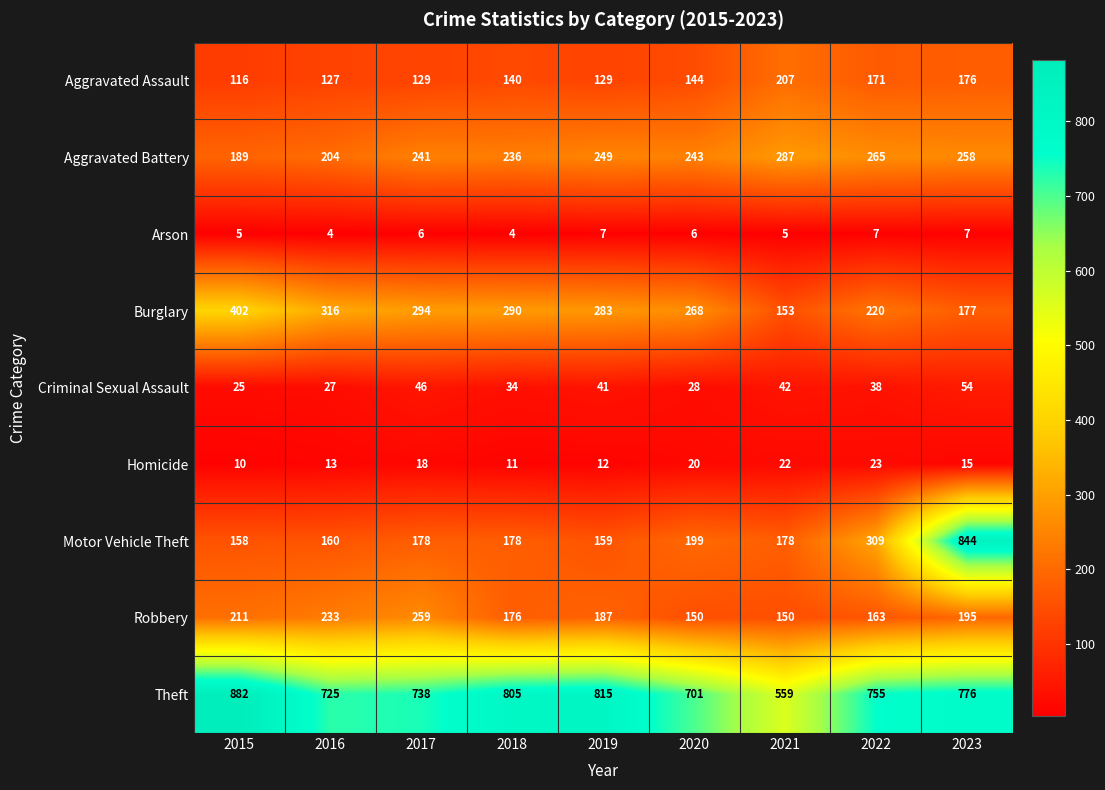

Which label corresponds to the largest value in the chart?

2015